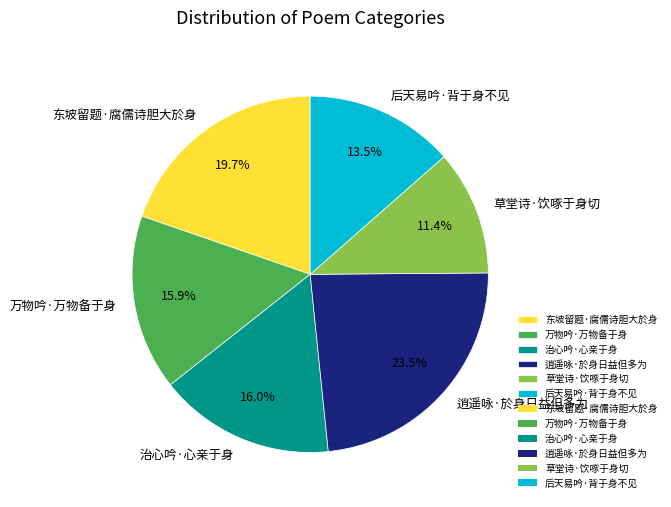

To the nearest percent, what is the combined percentage of 治心吟·心亲于身 and 万物吟·万物备于身?

32%